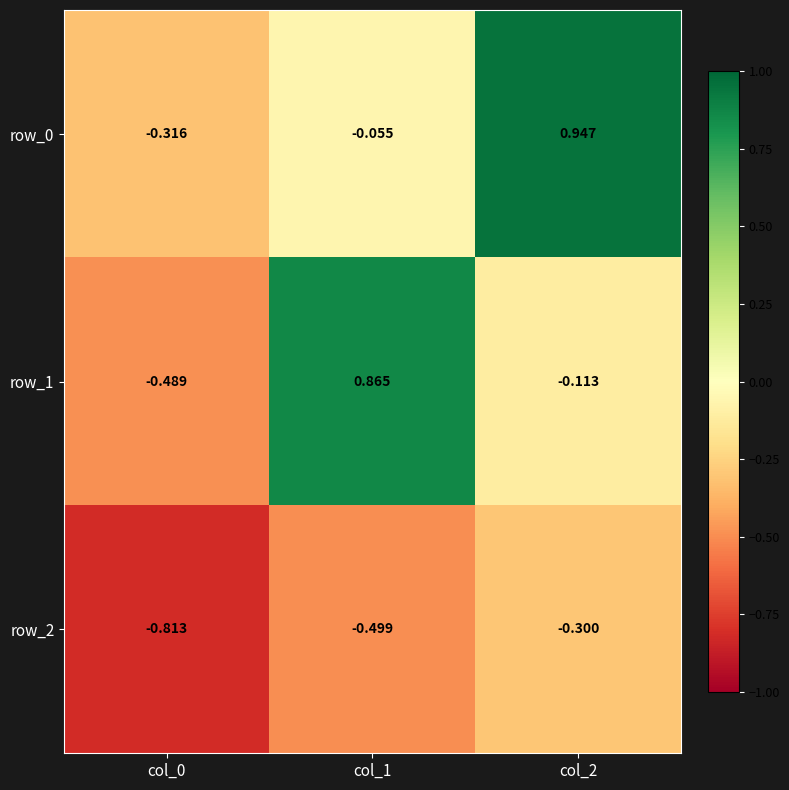

Is the value of row_1 at col_2 greater than the value of row_2 at col_0?

Yes